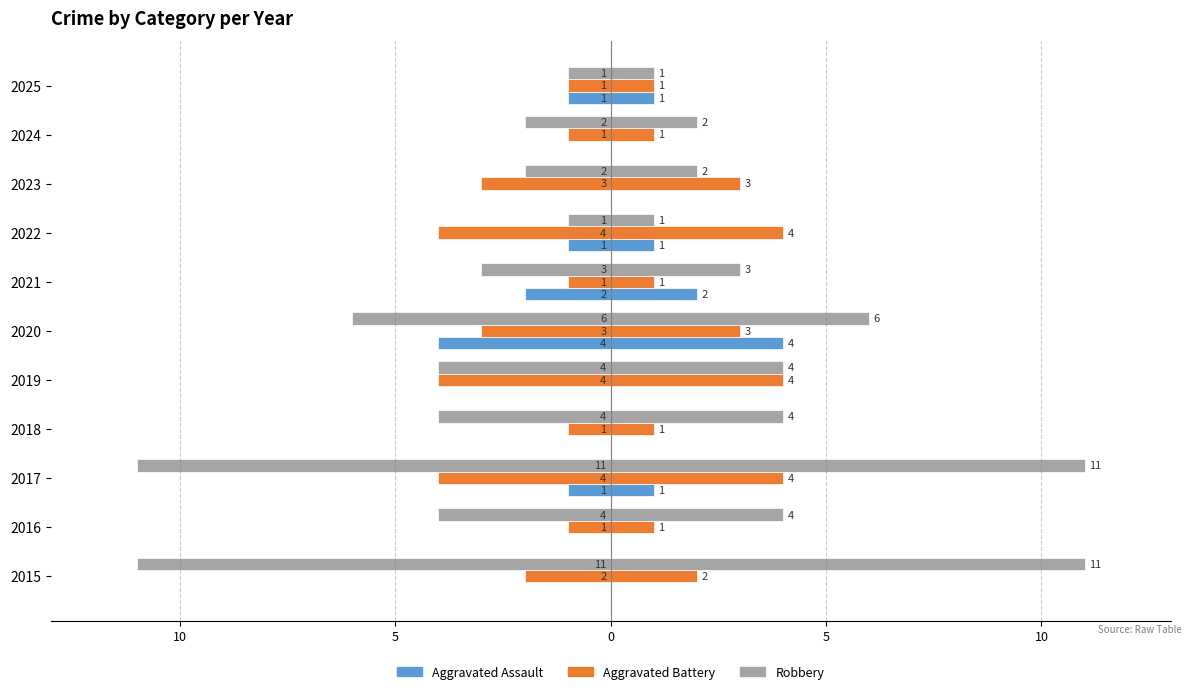

What is the sum of the Aggravated Assault values at 2017 and 2024?

-1